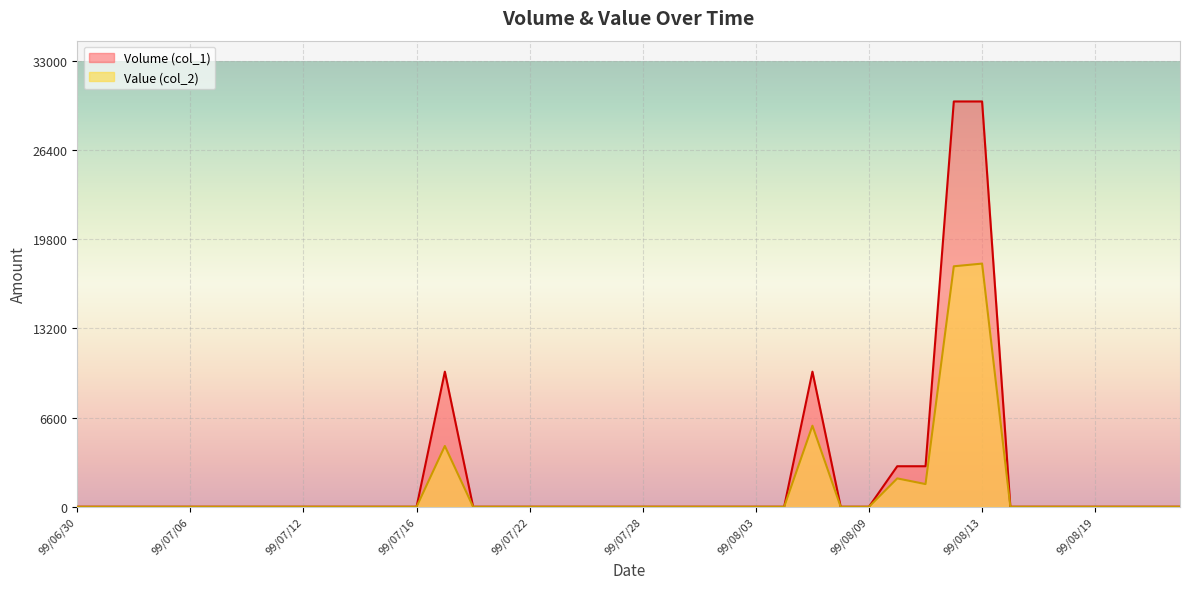

Rank the categories by Value (col_2) value from lowest to highest.

99/06/30, 99/07/01, 99/07/02, 99/07/05, 99/07/06, 99/07/07, 99/07/08, 99/07/09, 99/07/12, 99/07/13, 99/07/14, 99/07/15, 99/07/16, 99/07/20, 99/07/21, 99/07/22, 99/07/23, 99/07/26, 99/07/27, 99/07/28, 99/07/29, 99/07/30, 99/08/02, 99/08/03, 99/08/04, 99/08/06, 99/08/09, 99/08/16, 99/08/17, 99/08/18, 99/08/19, 99/08/20, 99/08/23, 99/08/24, 99/08/11, 99/08/10, 99/07/19, 99/08/05, 99/08/12, 99/08/13